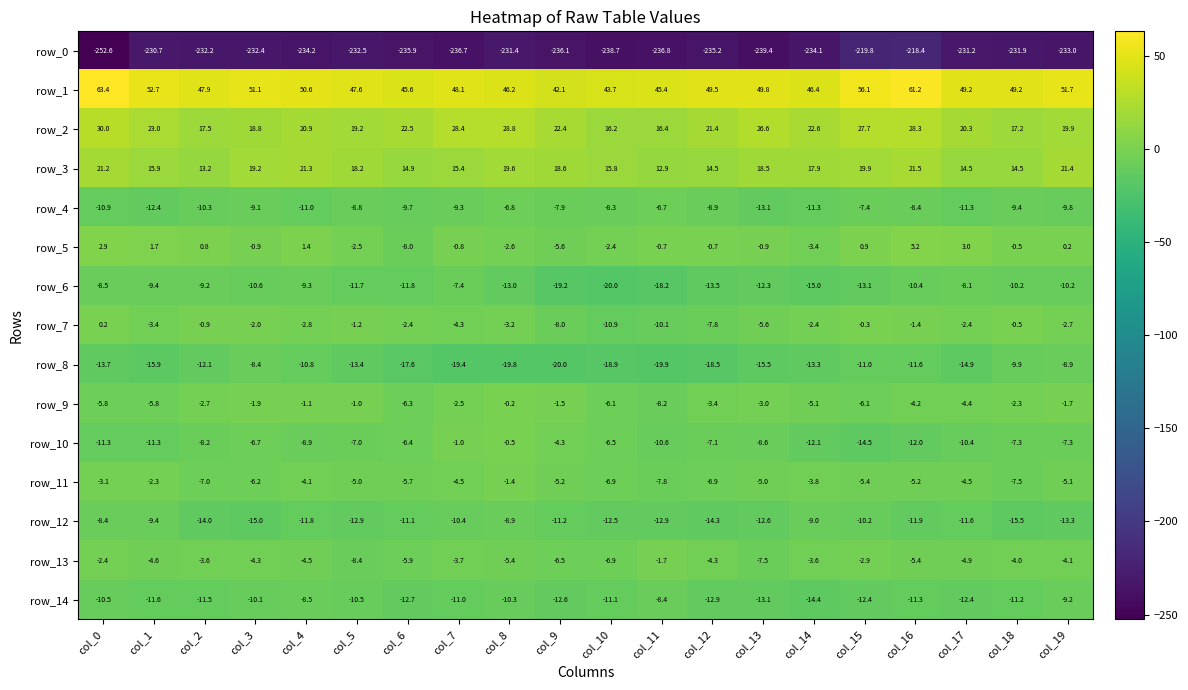

What is the sum of the row_1 values at col_2 and col_14?

94.3